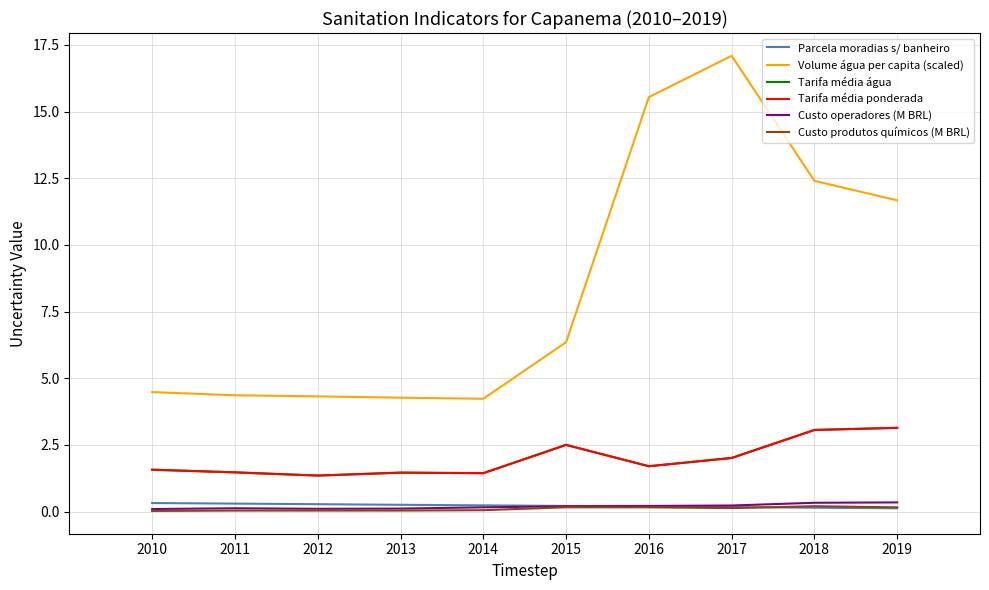

What is the value of the Volume água per capita (scaled) point at the 10th from the left?

11.7